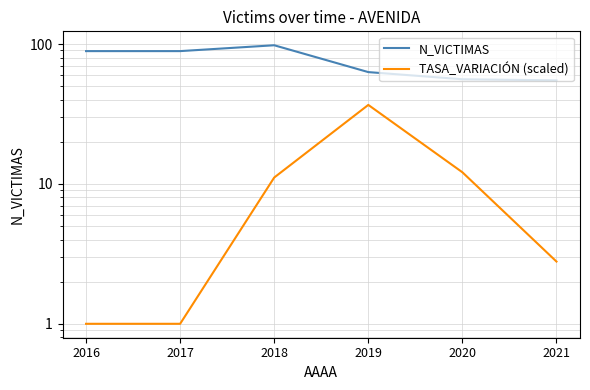

Rank the series at 2019 from highest to lowest value.

N_VICTIMAS, TASA_VARIACIÓN (scaled)